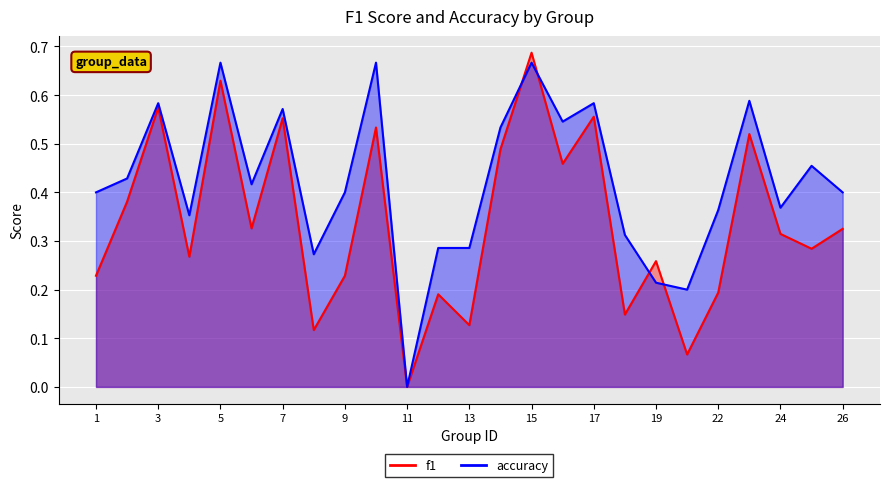

At which category does f1 reach its first local valley?

4